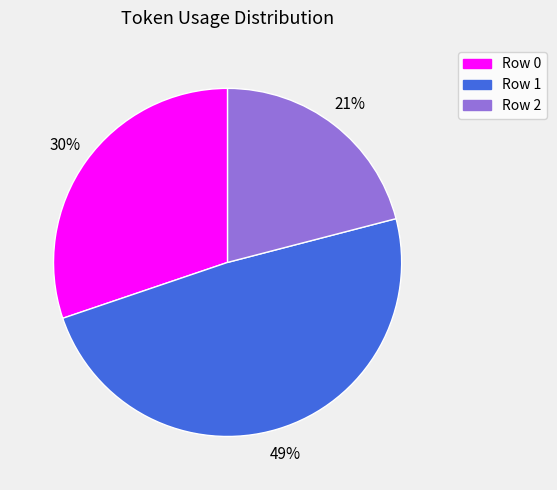

Rank the categories by value from highest to lowest.

Row 1, Row 0, Row 2